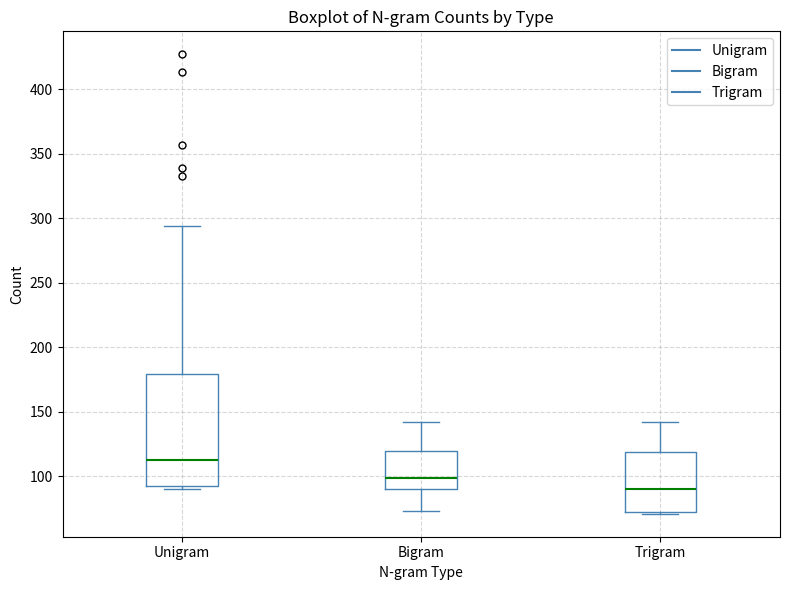

Reading left to right, transcribe this box plot: for each box, give where its median line is, the range the box spans, and where its two whiskers end, as read against the y-axis. The values are not printed on the chart, so give them approximately, as read against the axis.

Unigram: median 115, box 90 to 180, whiskers 90 (just below the box's lower edge) to 295
Bigram: median 100, box 90 to 120, whiskers 75 to 140
Trigram: median 90, box 70 to 120, whiskers 70 to 140